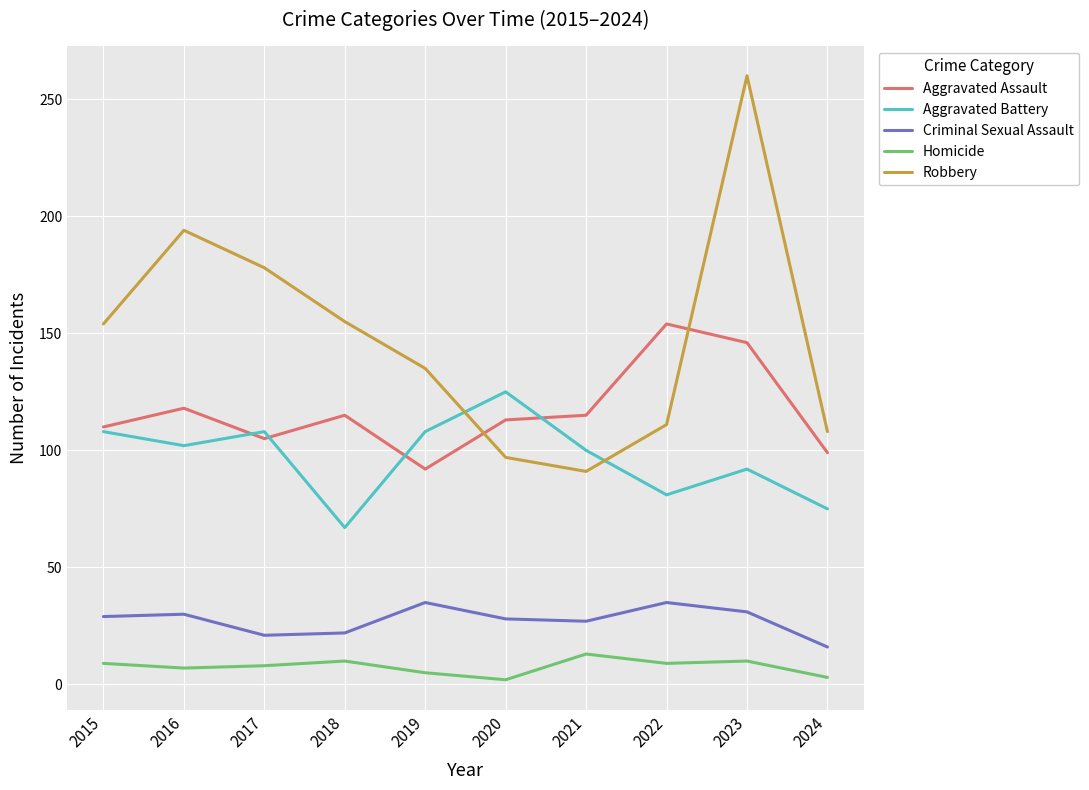

How many lines are shown in the chart?

5